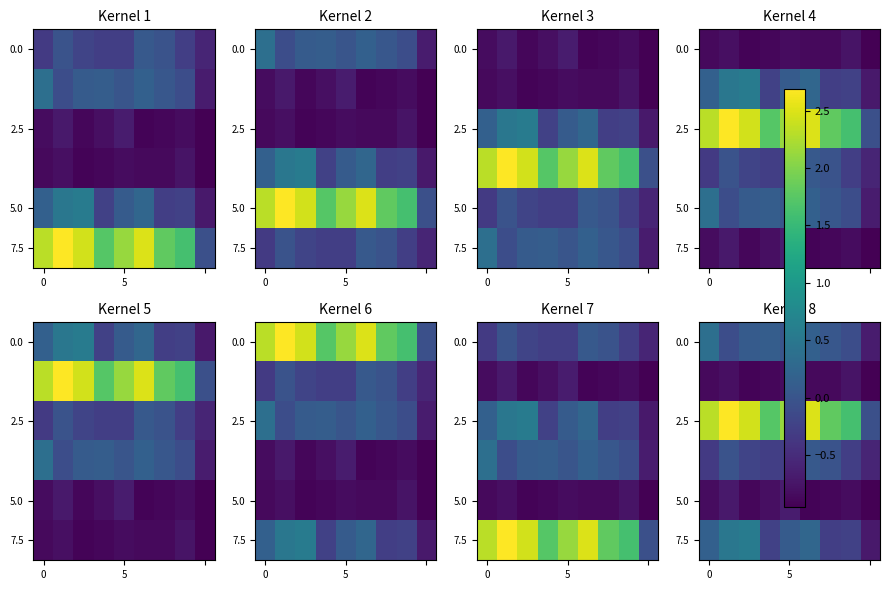

Which series has the largest total across all categories?

2.5